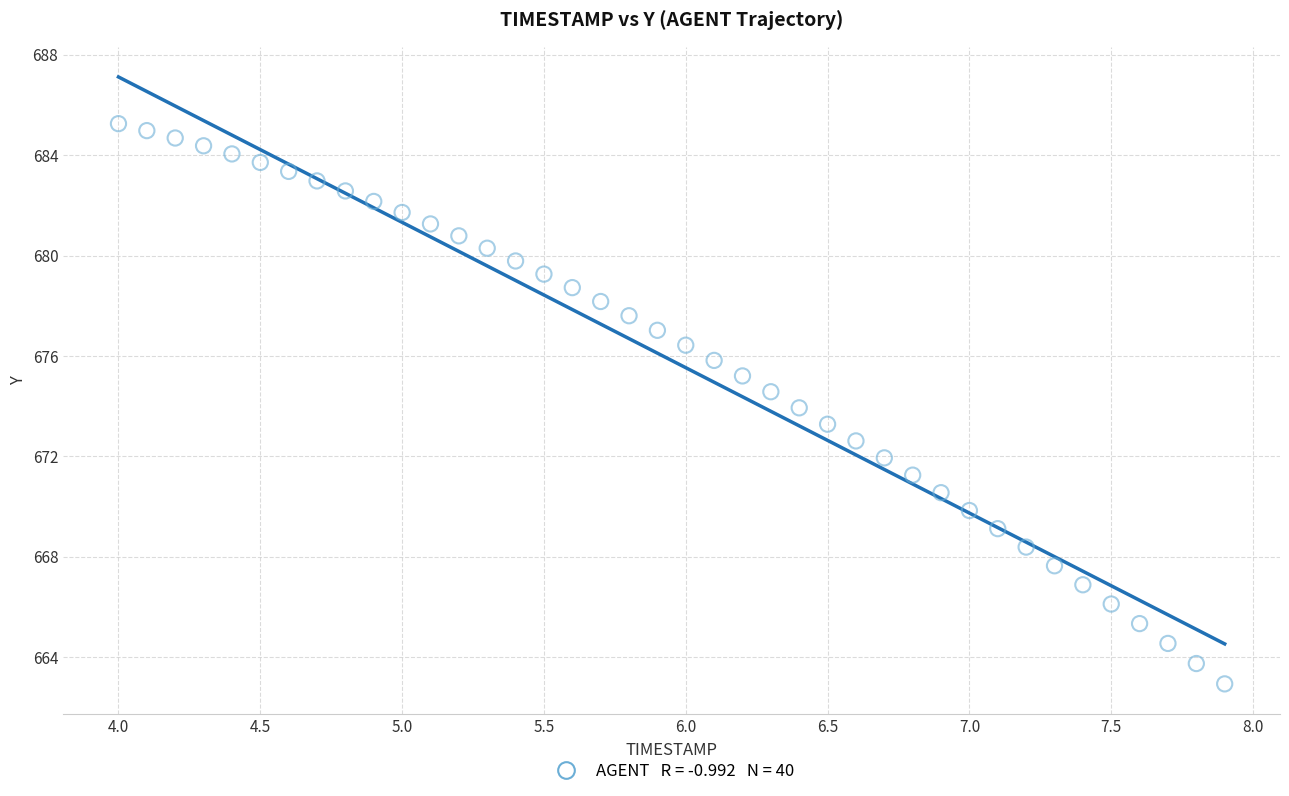

What is the range of Y values (max minus min)?

22.3